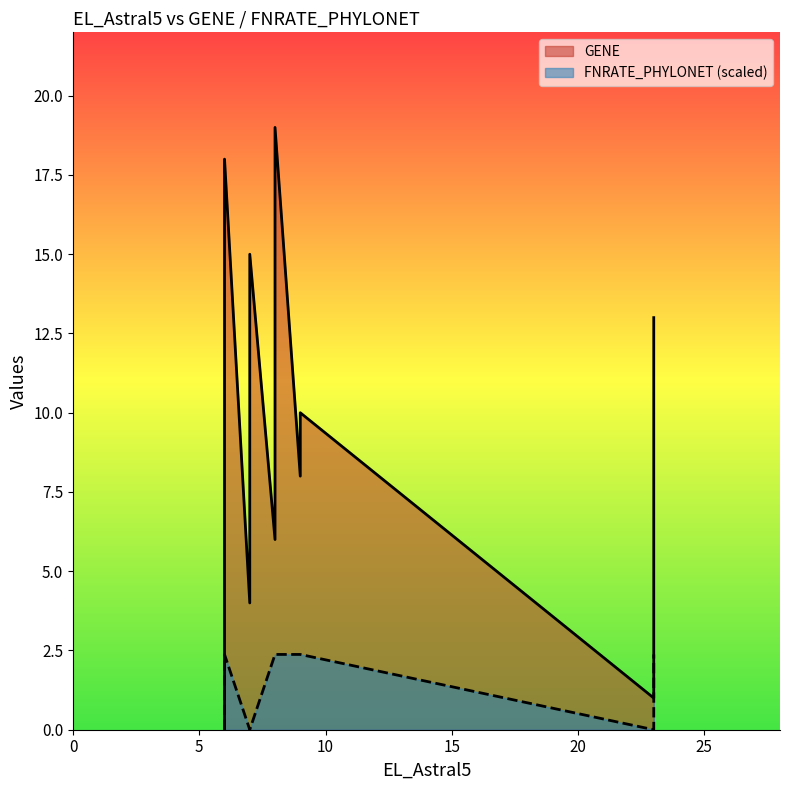

Which series has the widest spread of values?

GENE